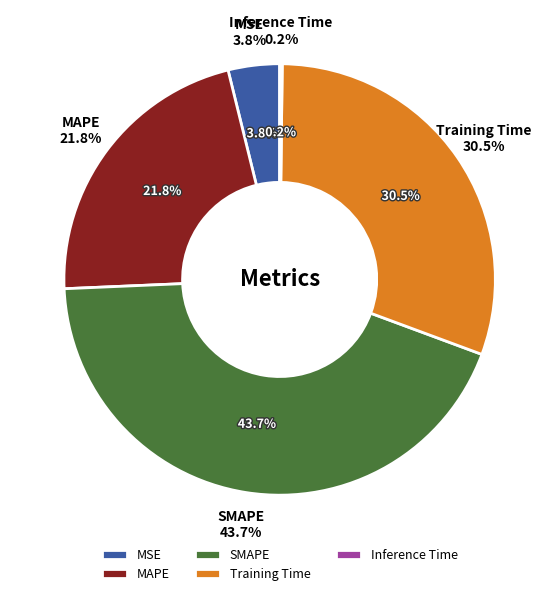

What is the largest slice in the pie chart?

SMAPE